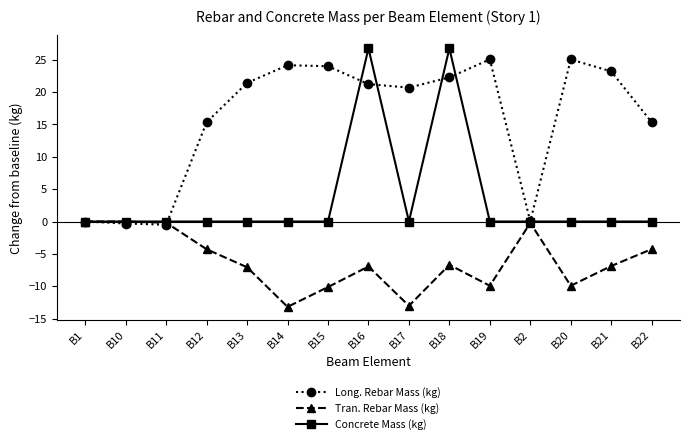

True or false: Concrete Mass (kg) has more than 0 interior local peaks.

True